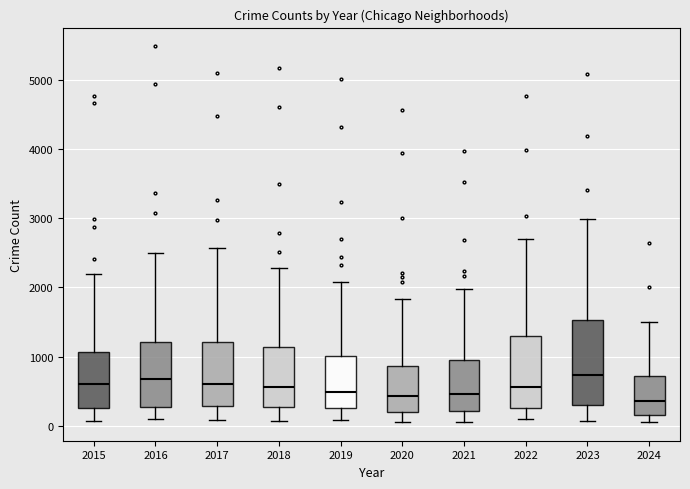

Where does the lower whisker of the box at x = 2019 end on the y-axis? The values are not printed on the chart, so give them approximately, as read against the axis.

100